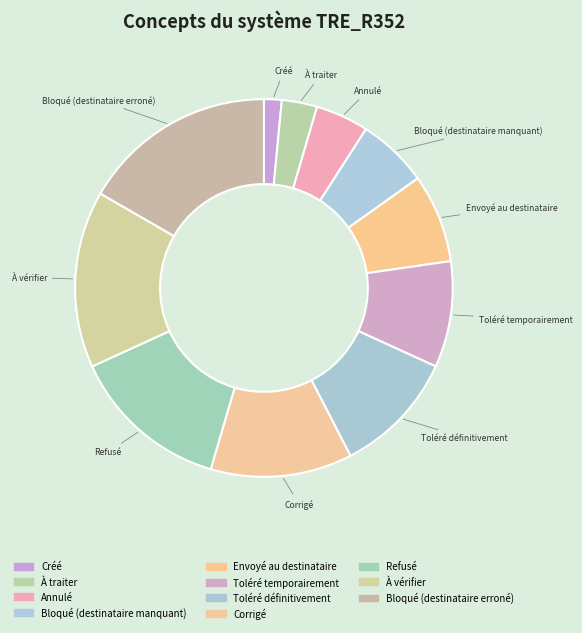

Count the number of slices in the pie.

11